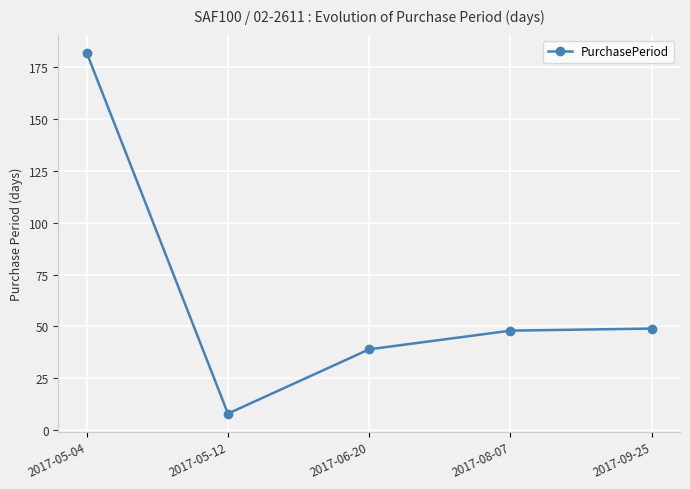

What is the change in value from 2017-06-20 to 2017-08-07?

+9